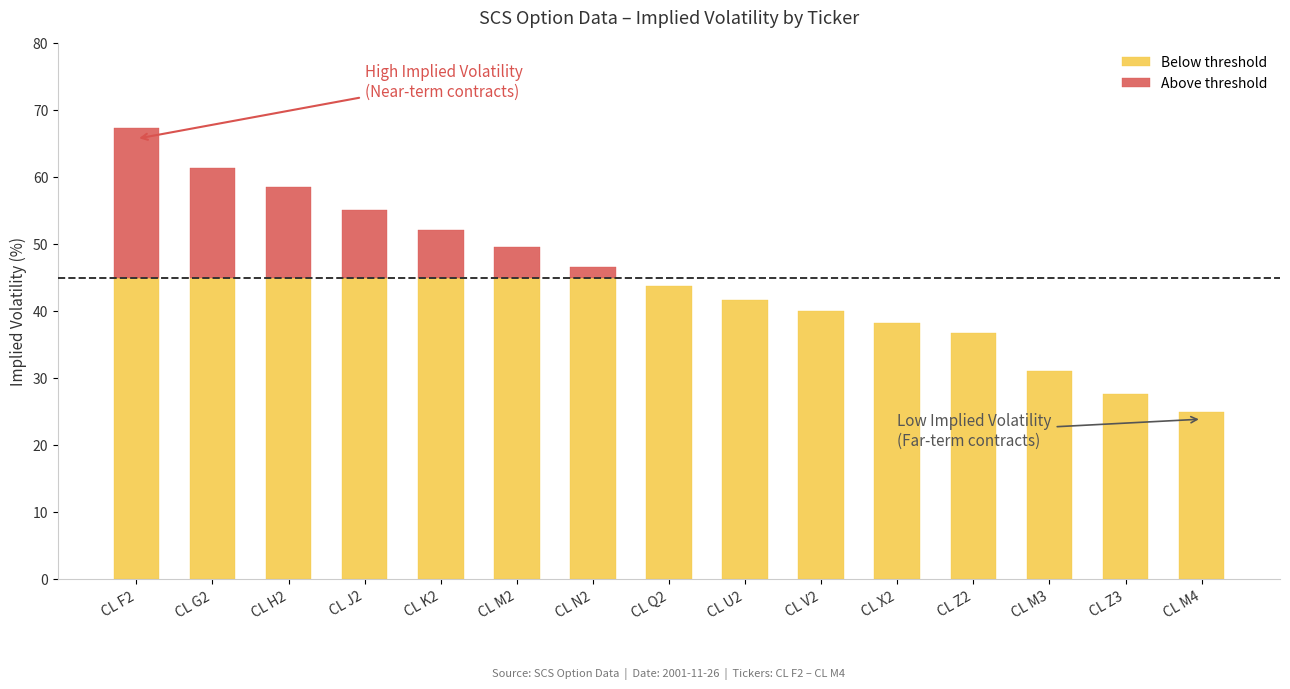

List the labels in order of B VOL value, smallest first.

CL M4, CL Z3, CL M3, CL Z2, CL X2, CL V2, CL U2, CL Q2, CL N2, CL M2, CL K2, CL J2, CL H2, CL G2, CL F2